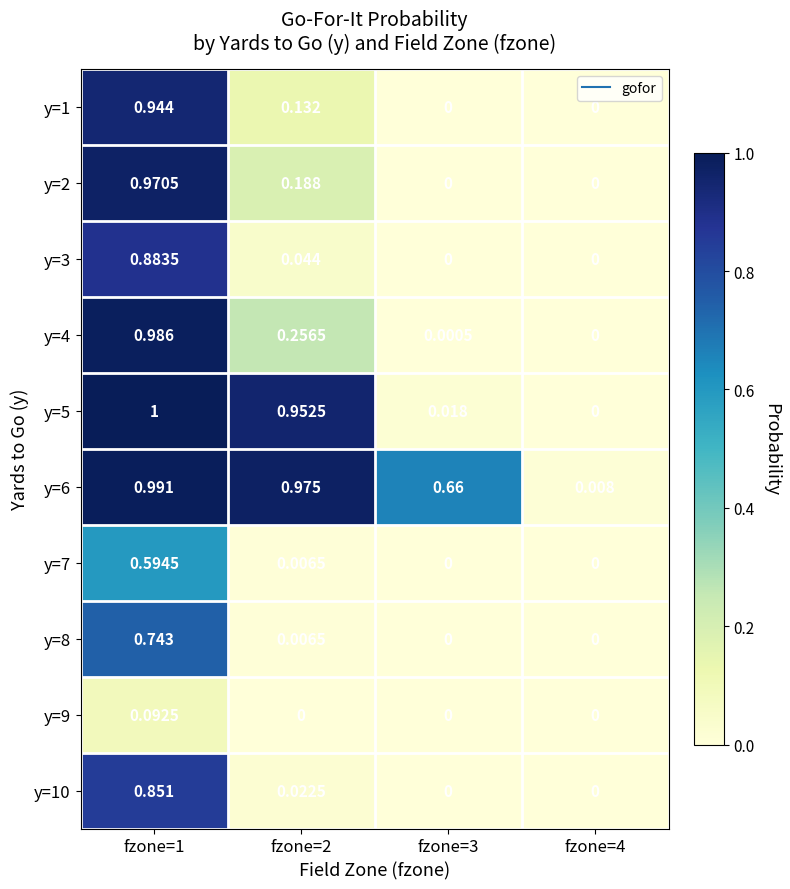

At fzone=1, list the series in order from smallest to largest.

y=9, y=7, y=8, y=10, y=3, y=1, y=2, y=4, y=6, y=5